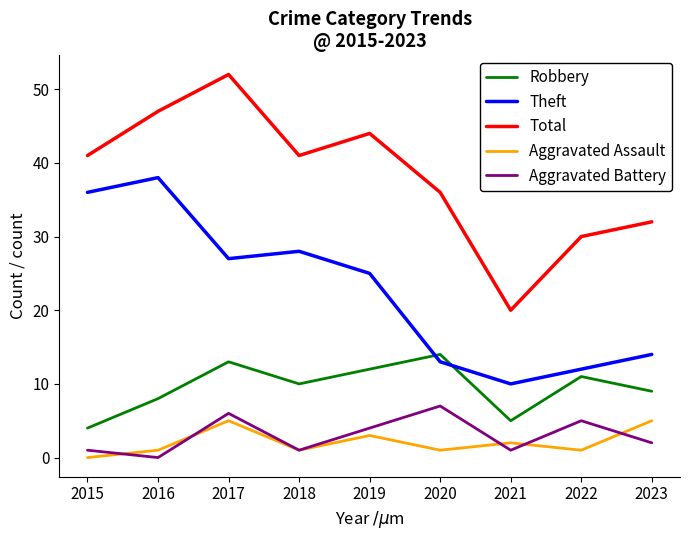

What is the minimum value for Total?

20